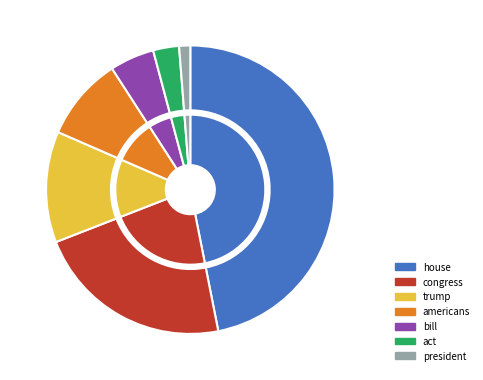

What is the change in value from congress to president?

-101